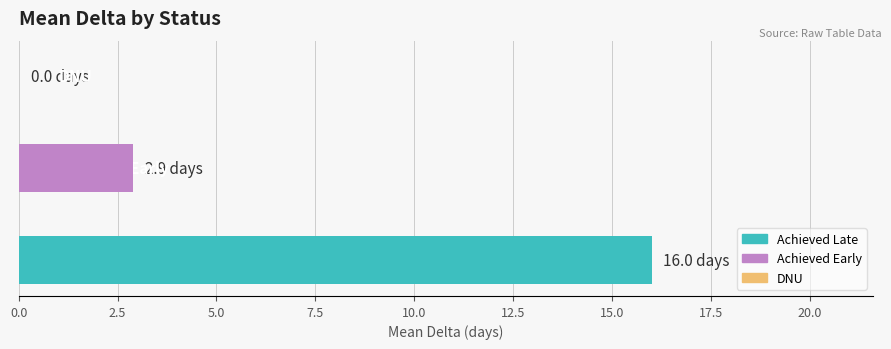

Are the bars horizontal?

Yes